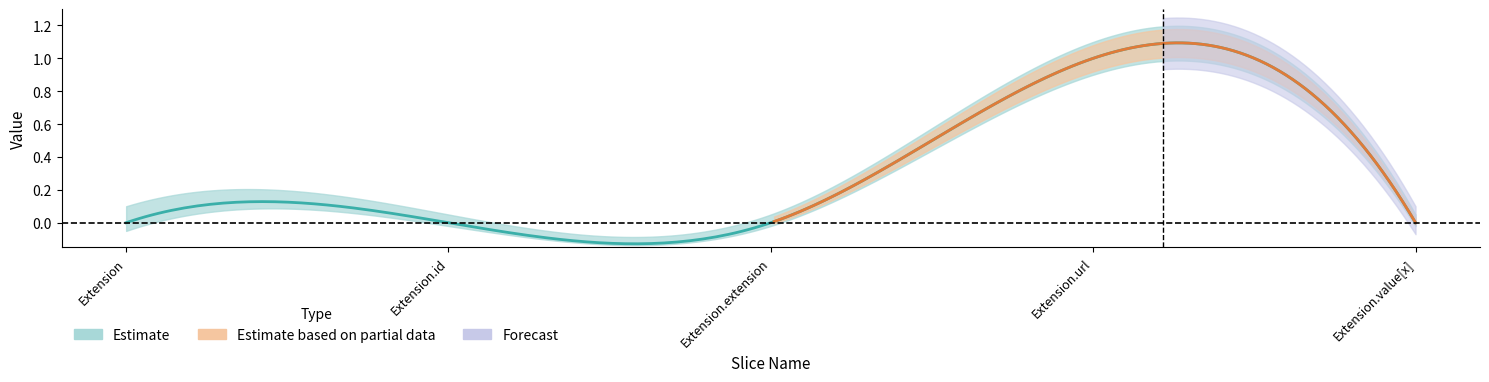

Reading left to right, list all the values displayed in this chart.

Min: 0	0	0	1	0
Base Min: 0	0	0	1	0